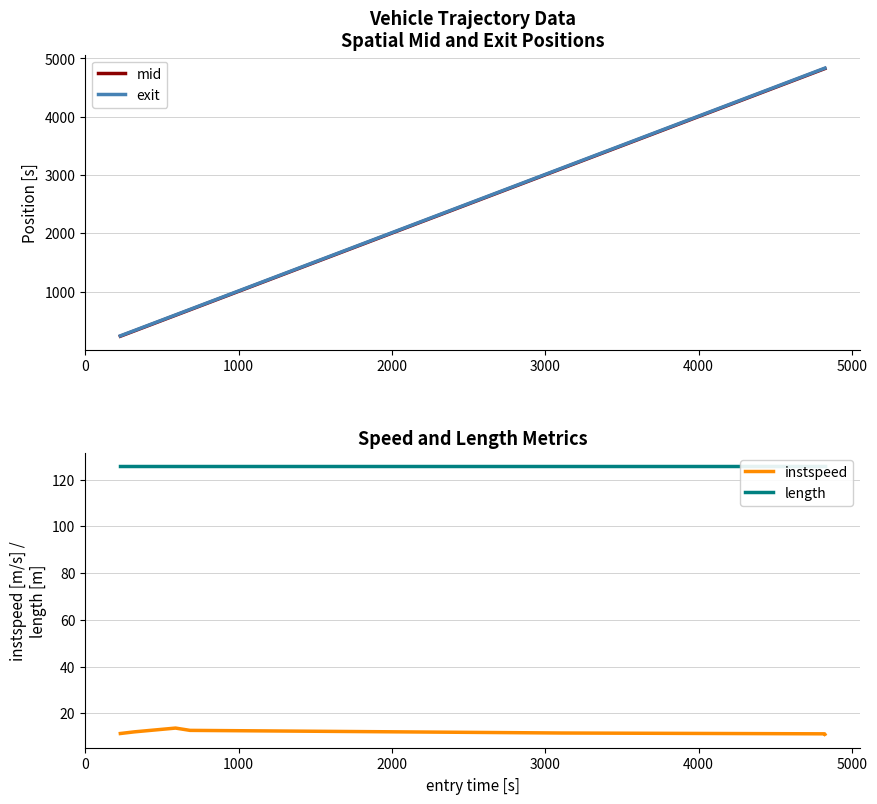

How many series are shown in this chart?

4